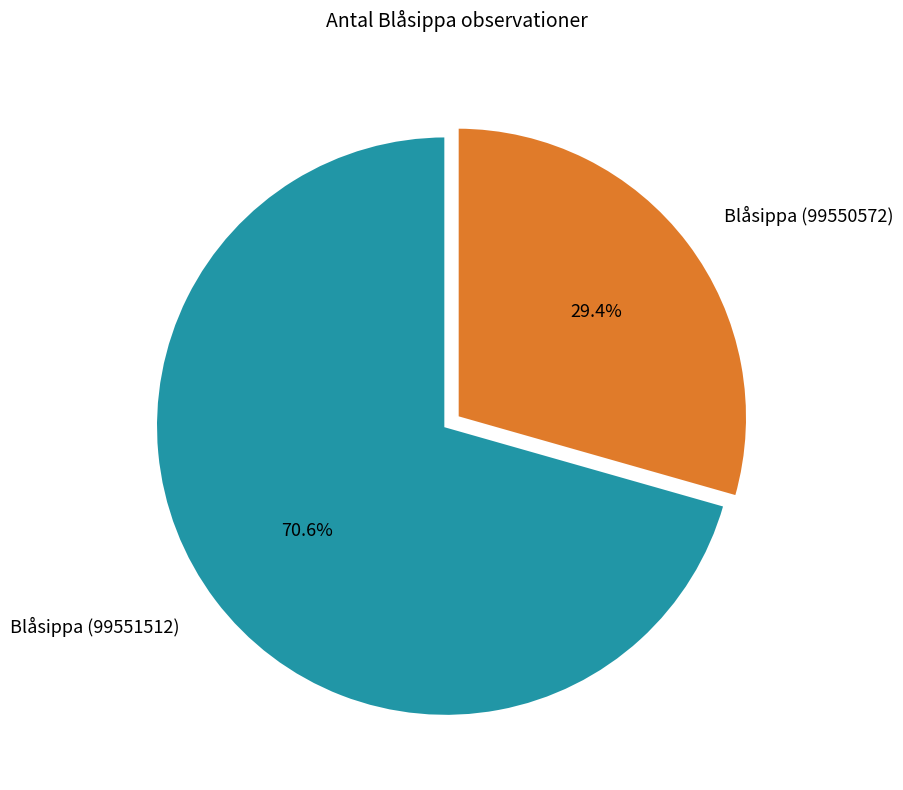

The Blåsippa (99551512) slice represents 76% of the pie. True or false?

False